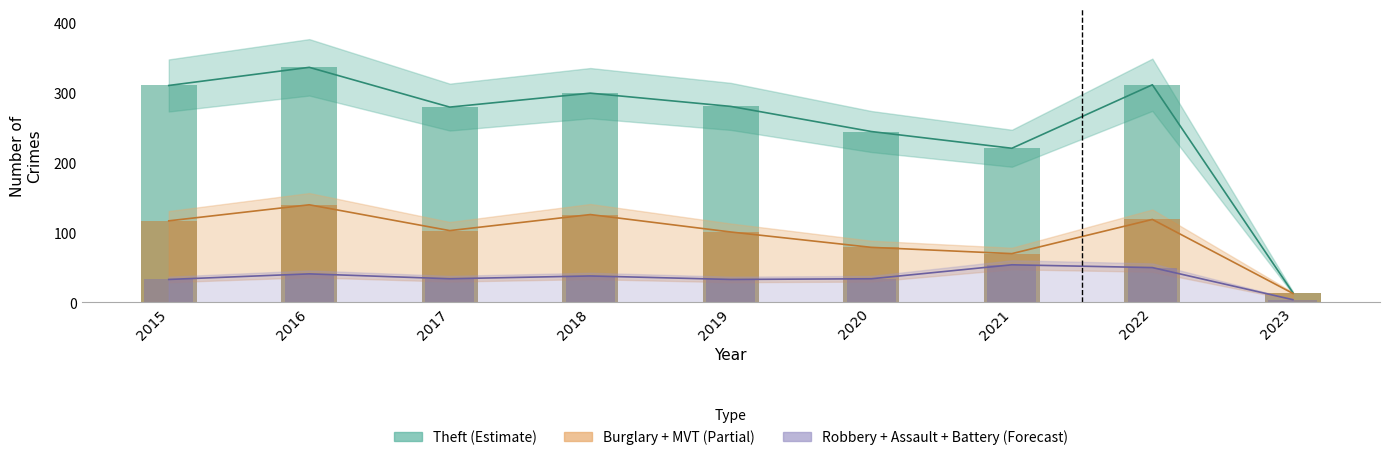

Reading left to right, transcribe all the data shown in this chart.

Theft: 311	337	280	300	281	245	221	312	14
Burglary: 90	96	67	76	58	42	47	69	9
Motor Vehicle Theft: 27	44	36	50	43	37	23	50	4
Robbery: 8	15	13	11	9	19	16	19	3
Aggravated Assault: 12	13	12	19	16	9	21	22	0
Aggravated Battery: 13	13	9	8	8	6	17	9	1